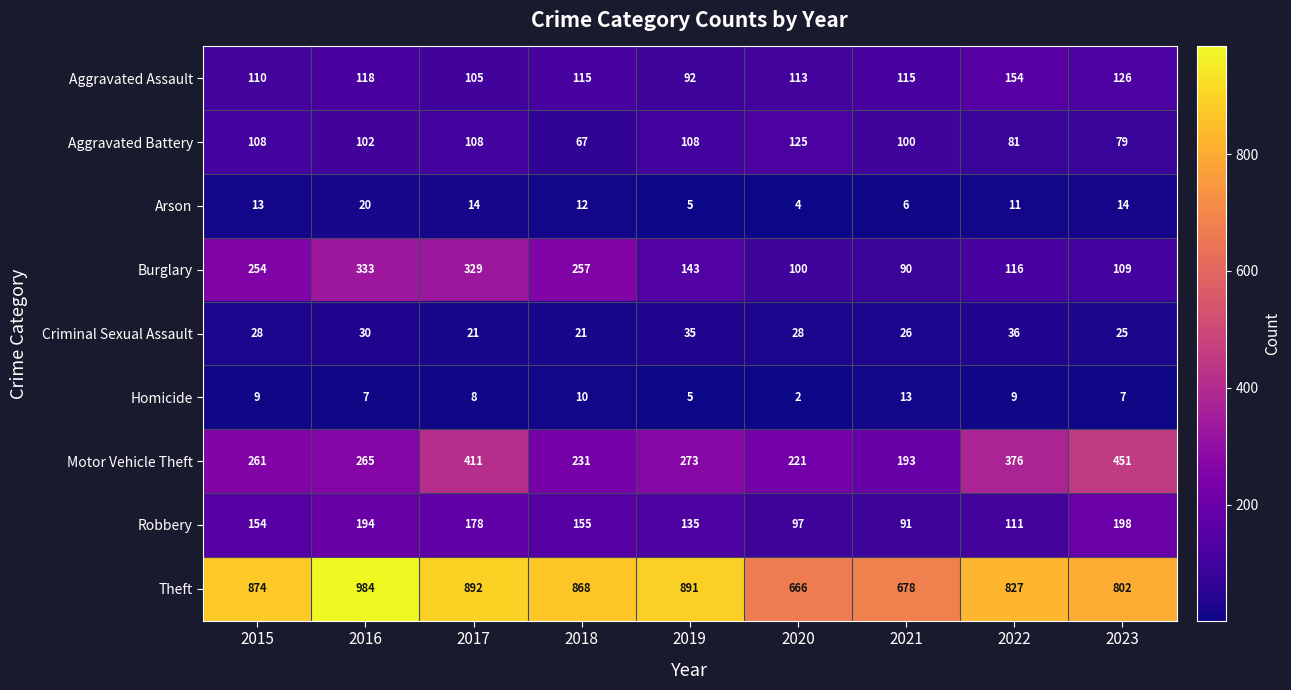

At which category does the chart reach its peak across all series?

2016